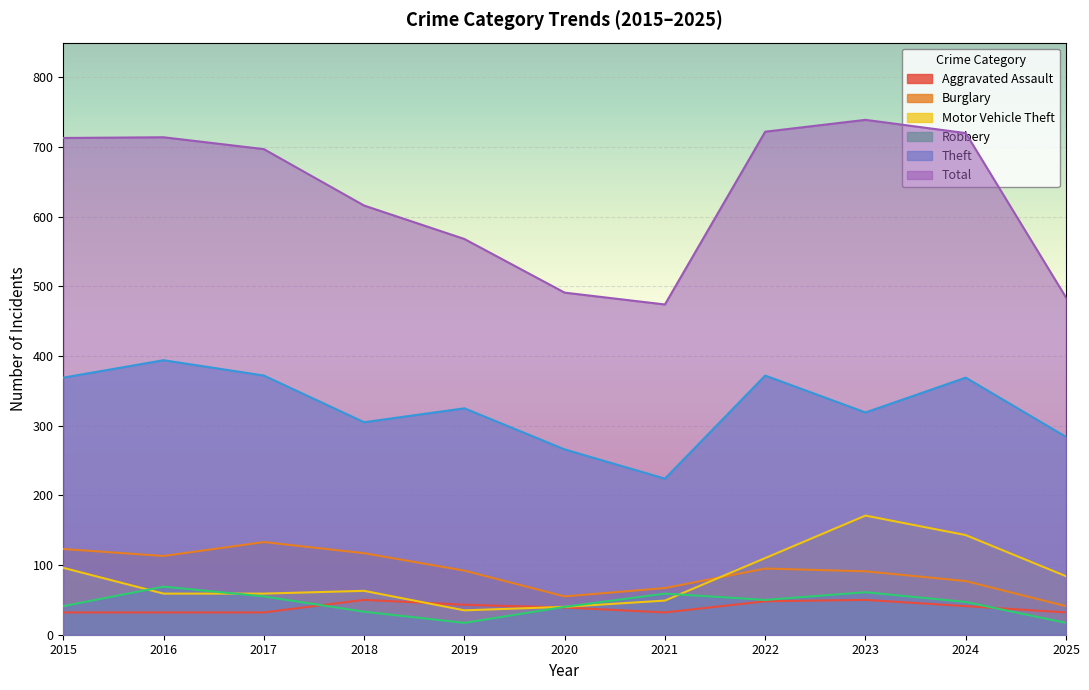

Where is the first local maximum for Motor Vehicle Theft?

2018